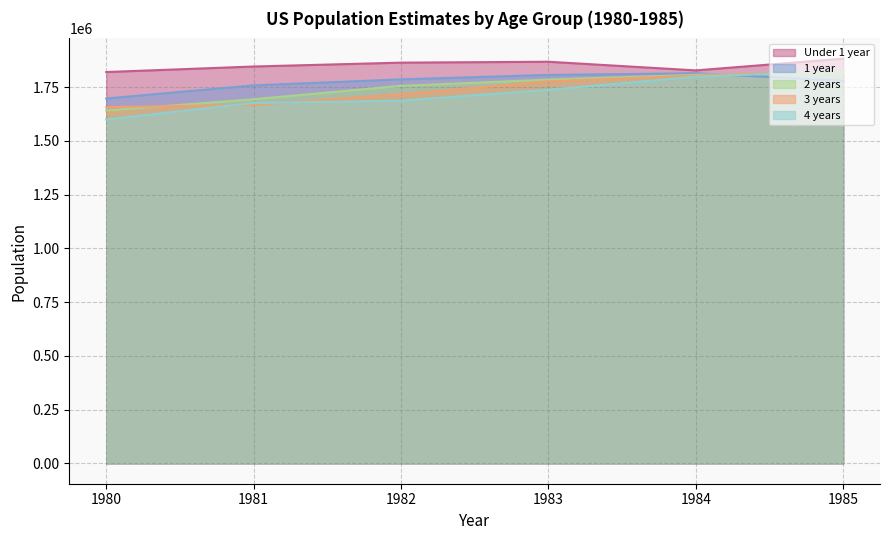

Which category has the lowest value in the 4 years series?

1980